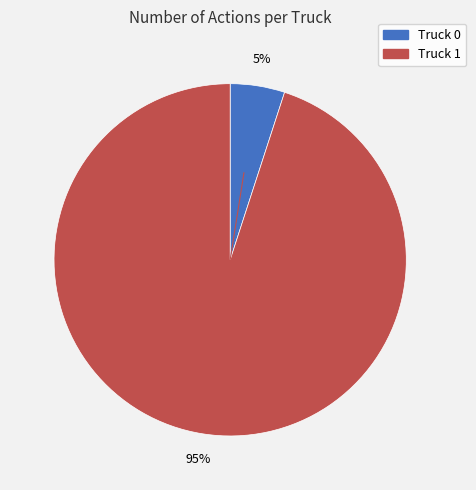

To the nearest percent, what is the difference between the Truck 0 and Truck 1 slice percentages?

90%